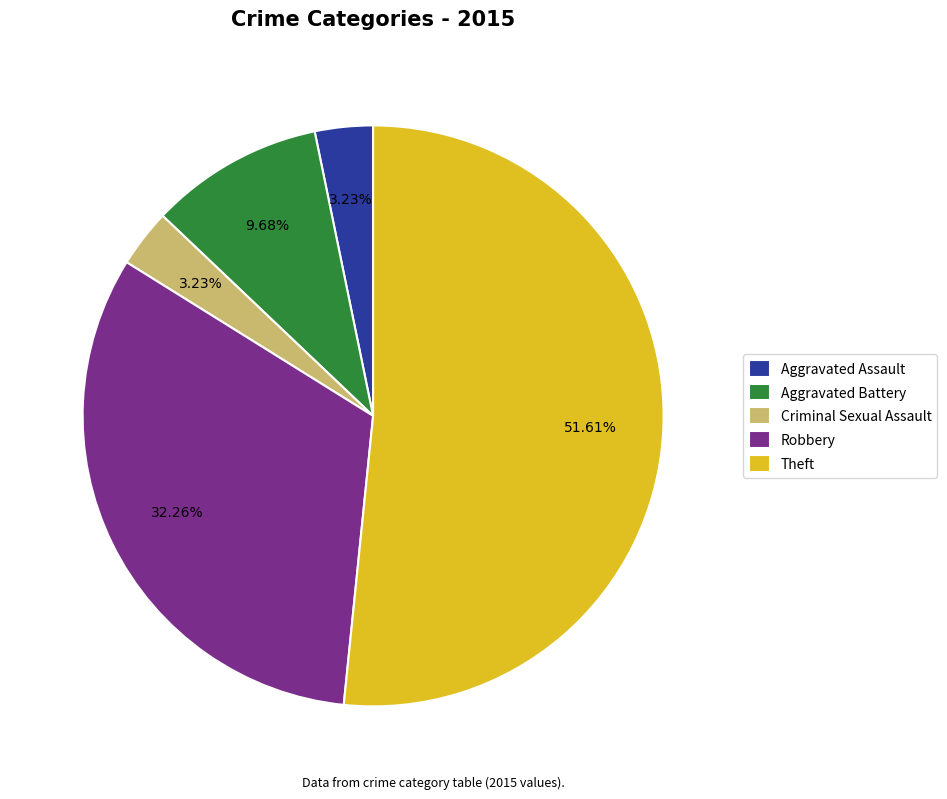

Which slice is the largest?

Theft